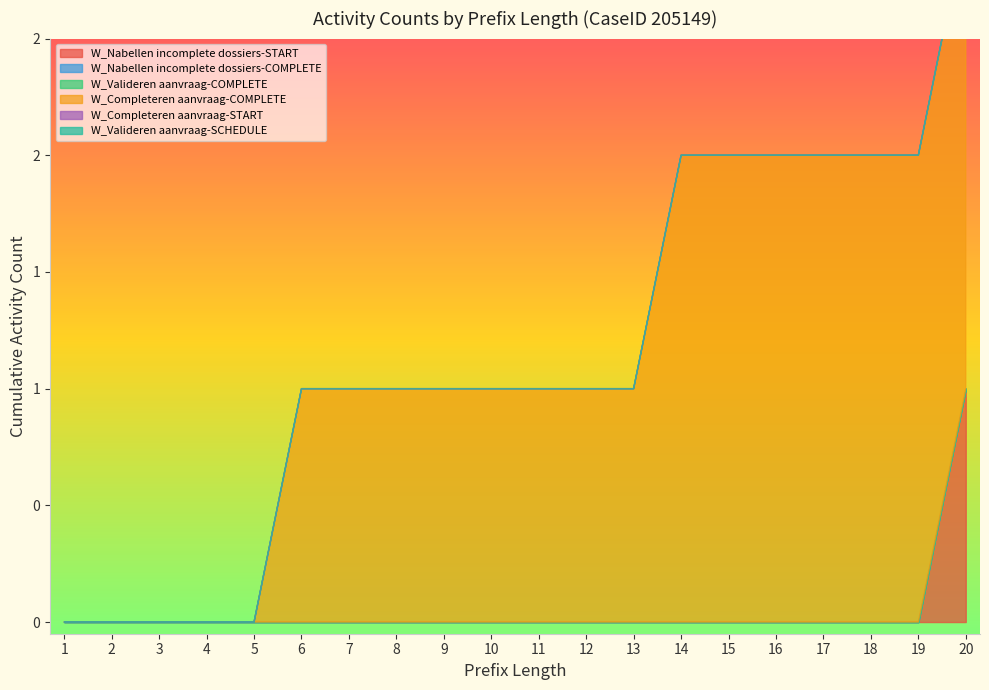

True or false: W_Completeren aanvraag-COMPLETE and W_Valideren aanvraag-SCHEDULE intersect in this chart.

False